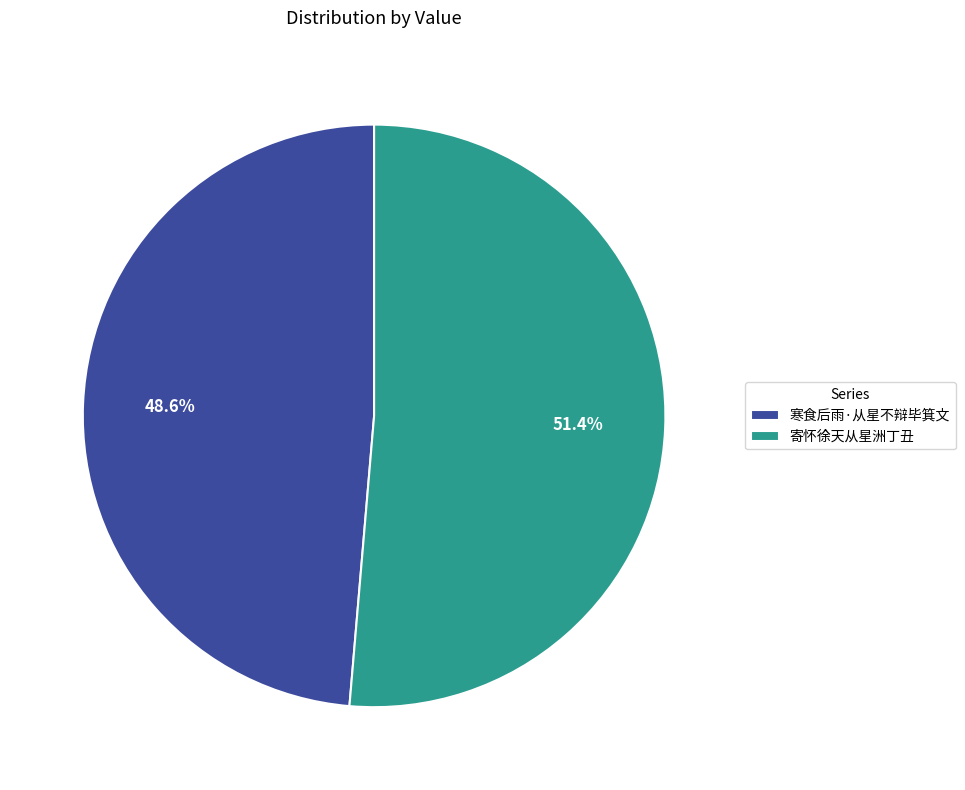

To the nearest percent, what is the combined percentage of 寄怀徐天从星洲丁丑 and 寒食后雨·从星不辩毕箕文?

100%